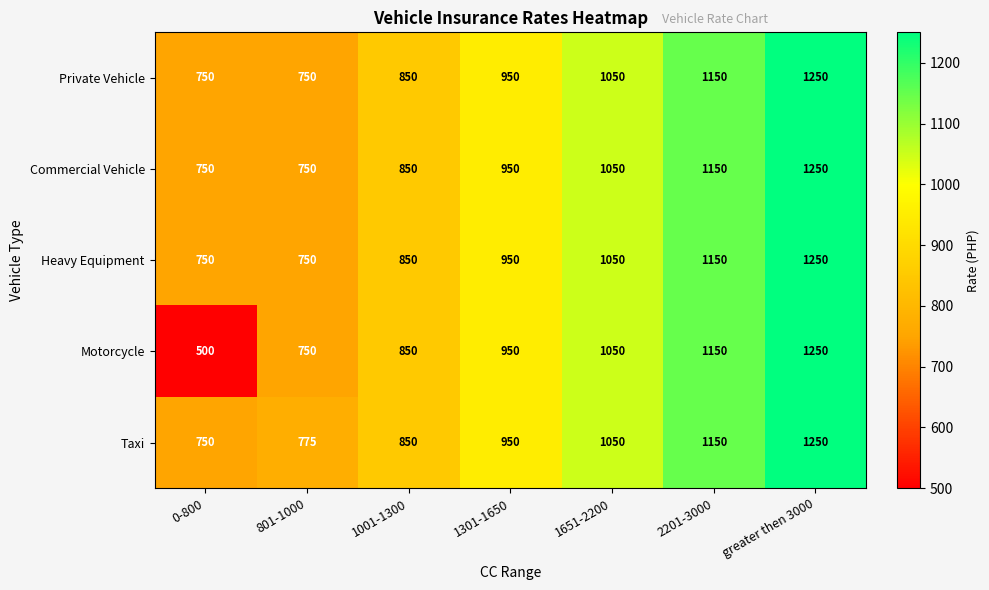

What is the difference between the Heavy Equipment values at 2201-3000 and greater then 3000?

100